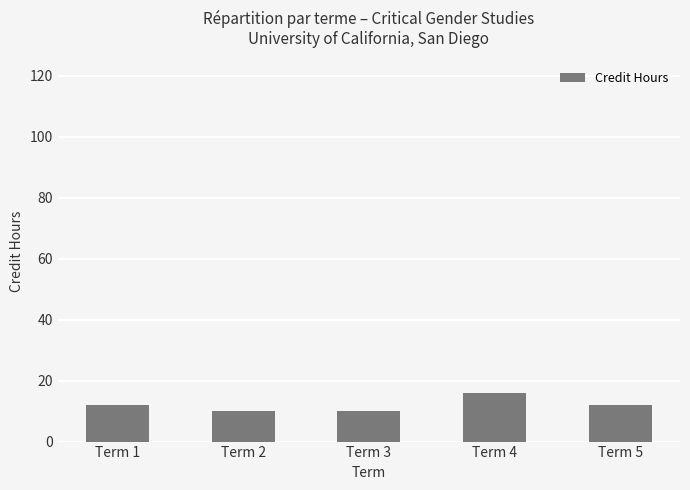

Which label corresponds to the largest value in the chart?

Term 4